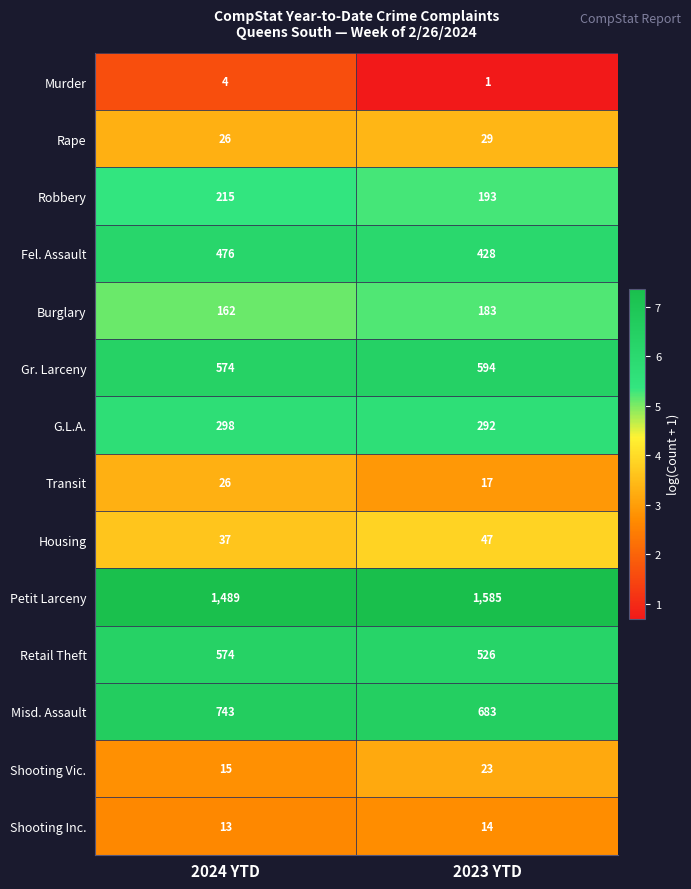

How many categories are shown in the chart?

2